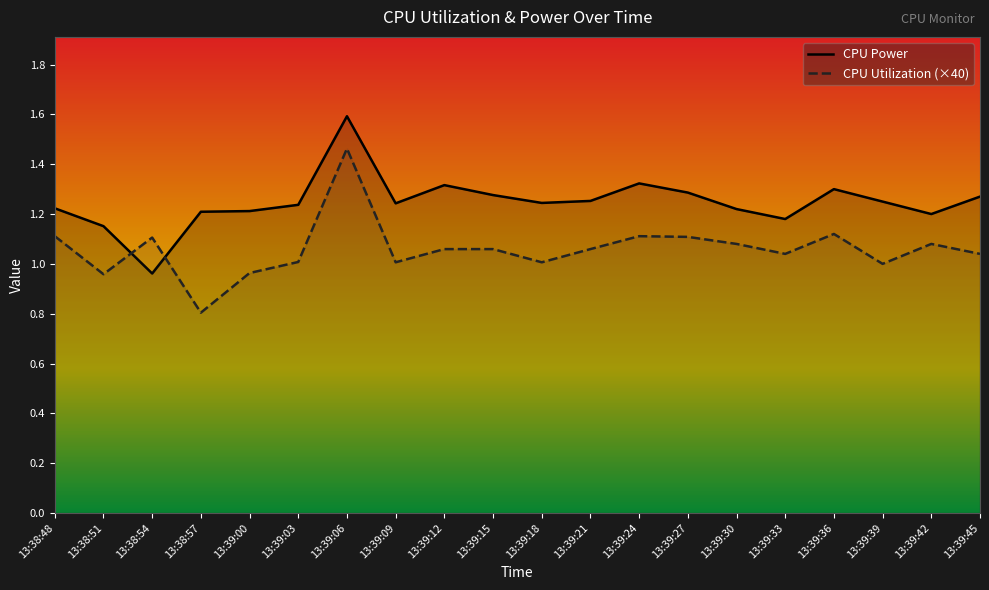

What position from the left is 13:39:36?

17